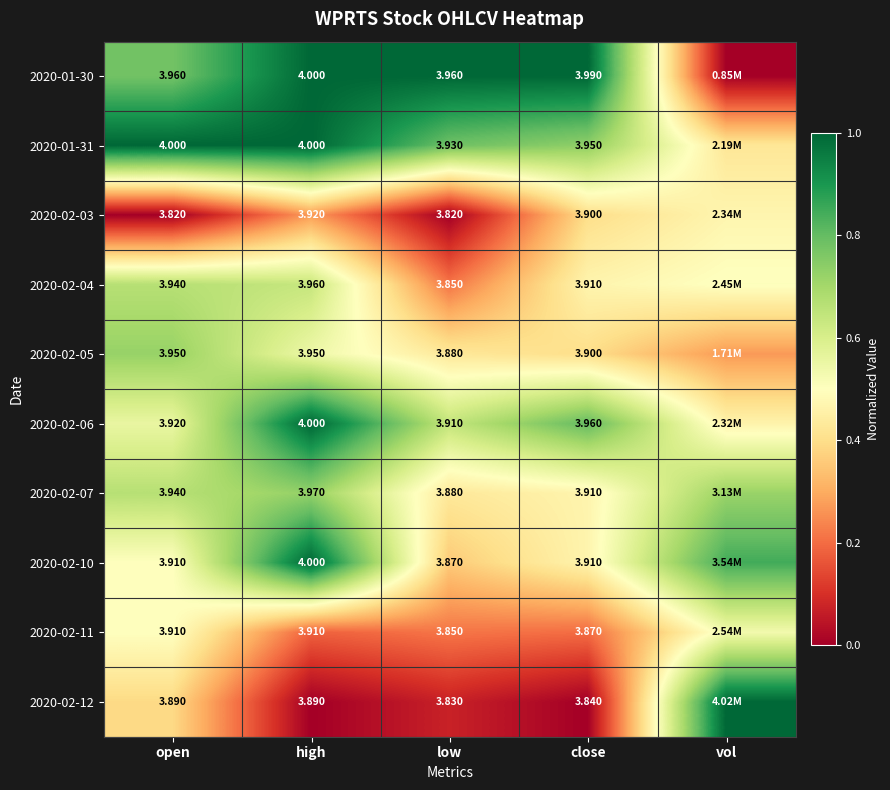

At how many categories does at least one series exceed 0?

5